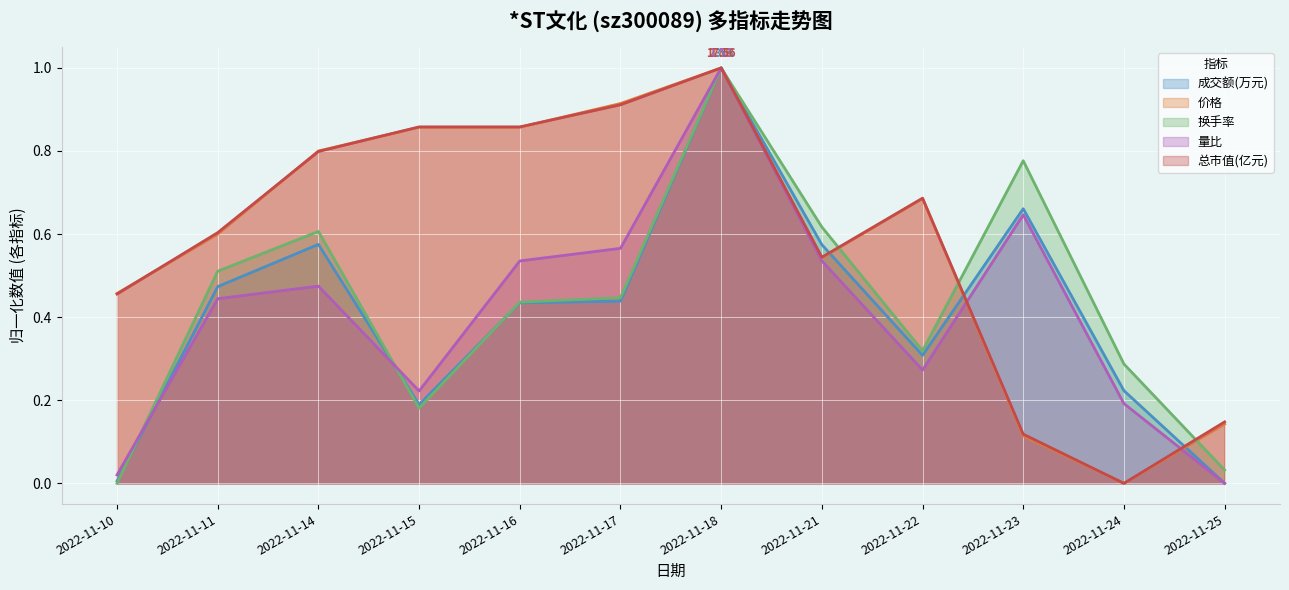

What is the sum of the 价格 values at 2022-11-14 and 2022-11-17?

1.7